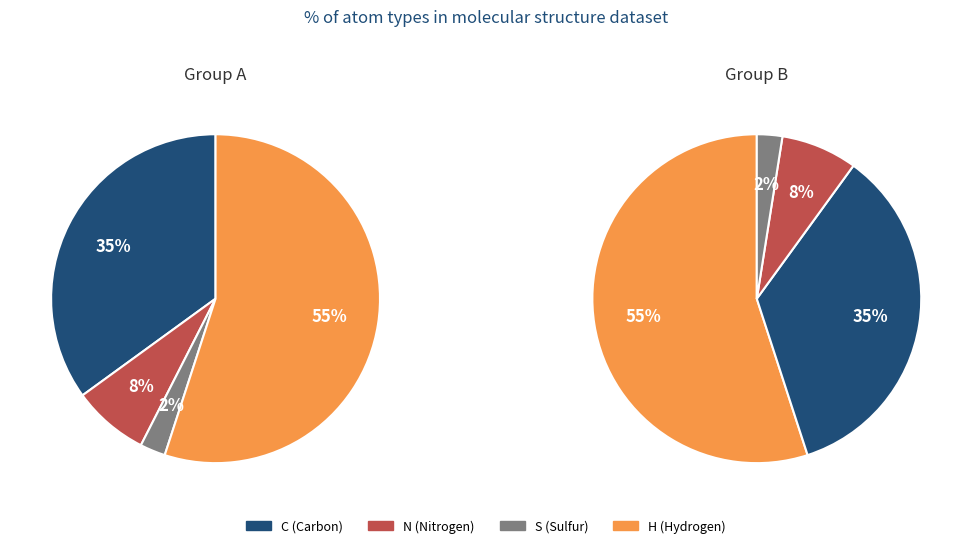

To the nearest percent, what portion does H represent?

55%